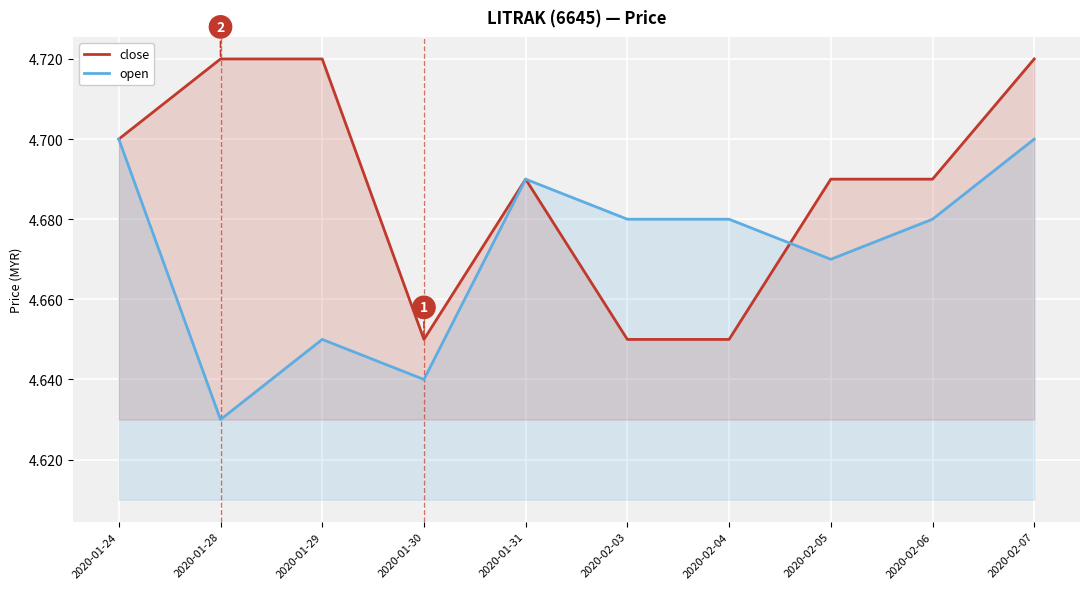

What is the difference between the maximum and minimum values in the open series?

0.1